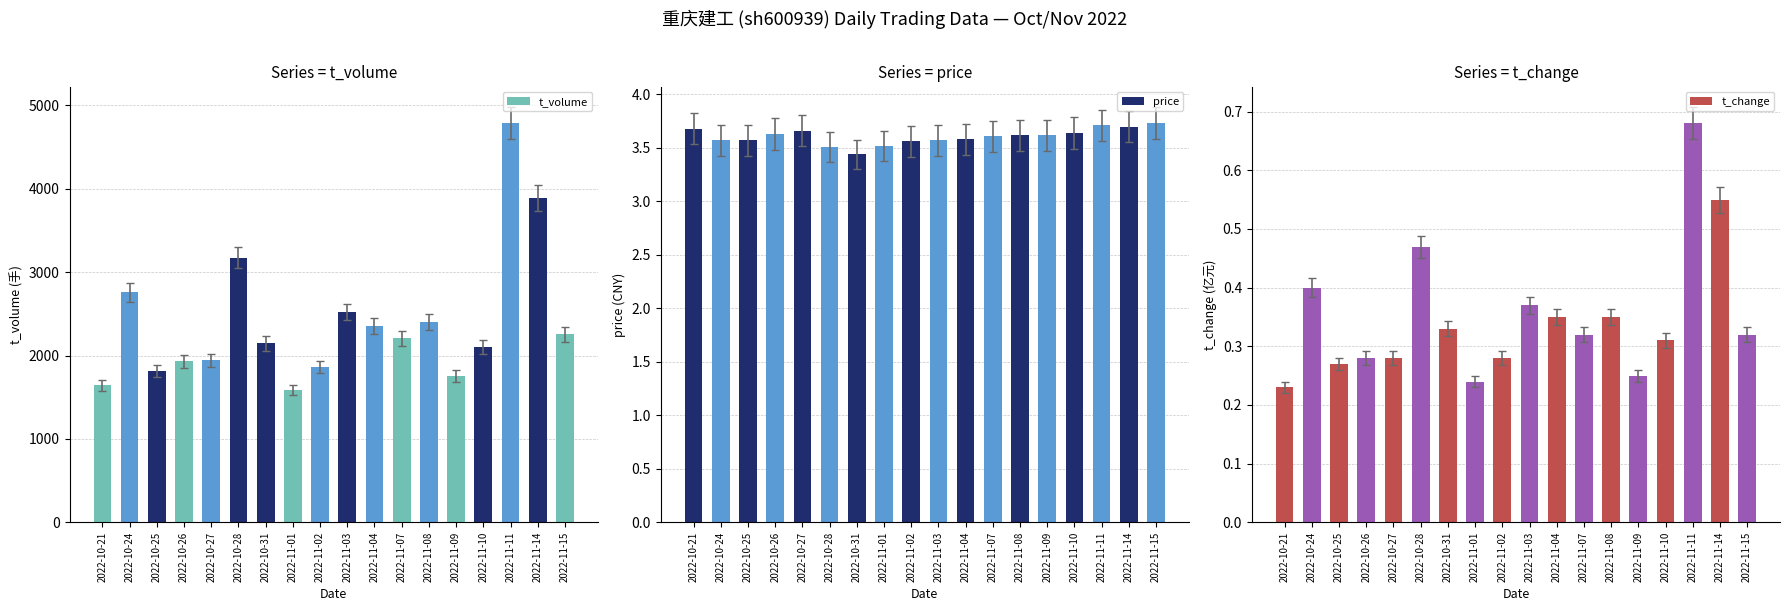

At which category does the chart reach its minimum across all series?

2022-10-21